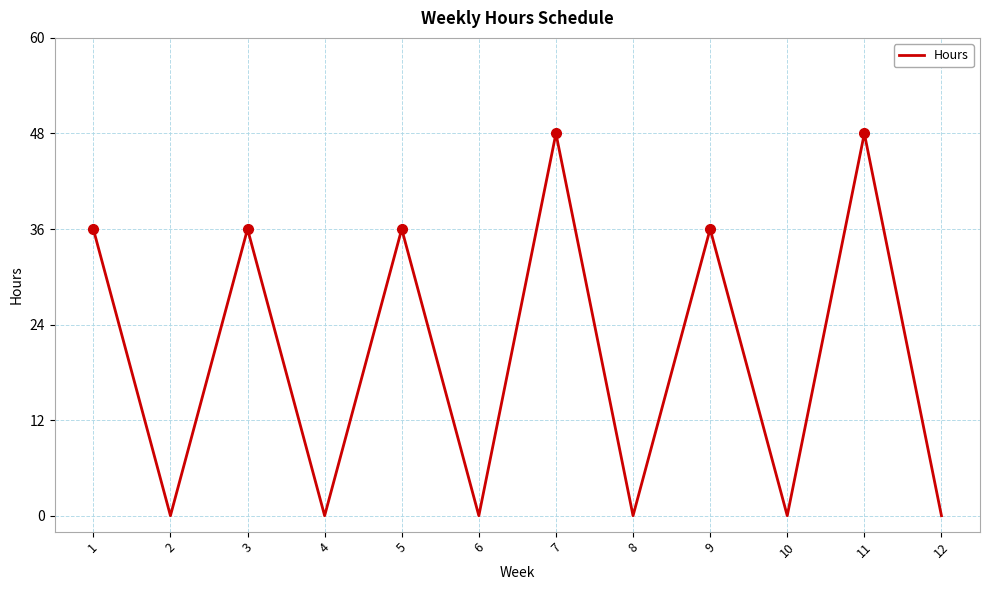

True or false: the data shows -26 at 4.

False